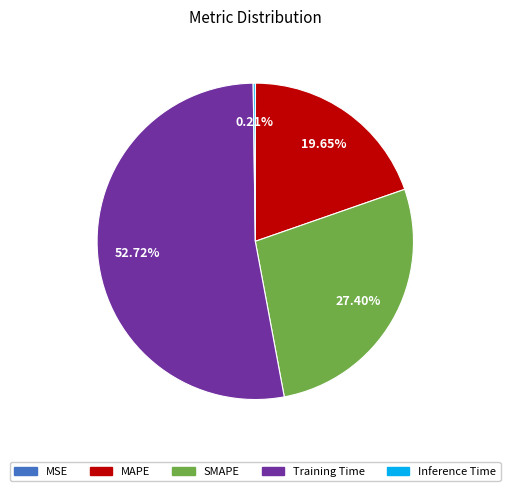

Which category has the biggest portion of the pie?

Training Time